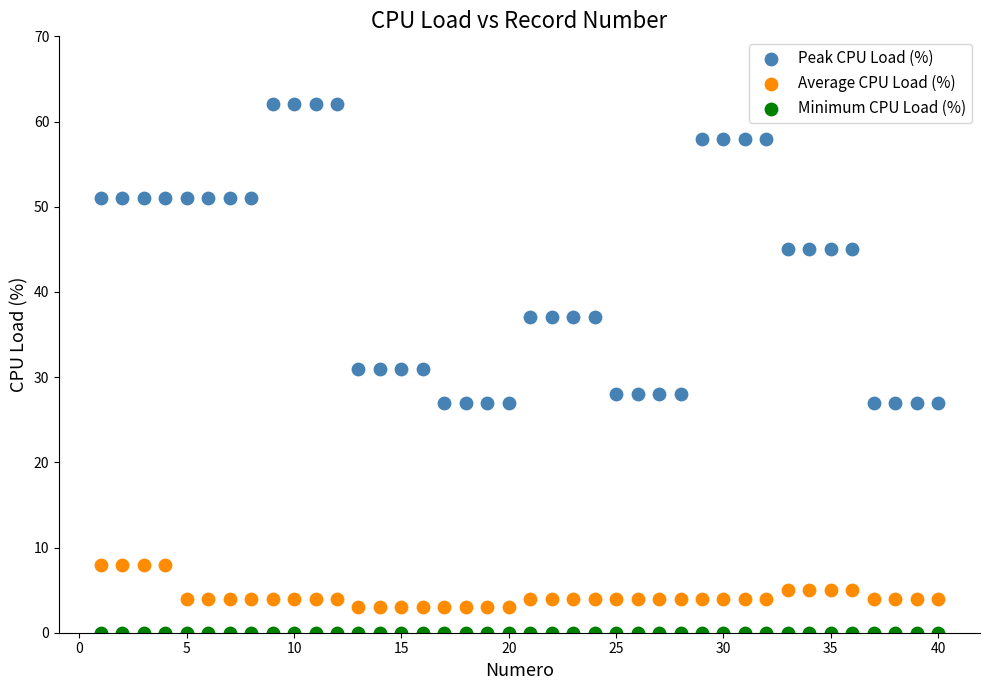

Which series reaches the minimum Y coordinate?

Minimum CPU Load (%)